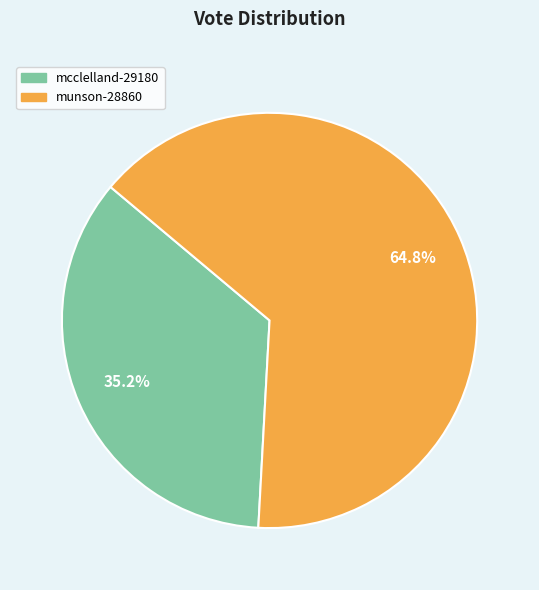

Does any single category account for the majority?

Yes